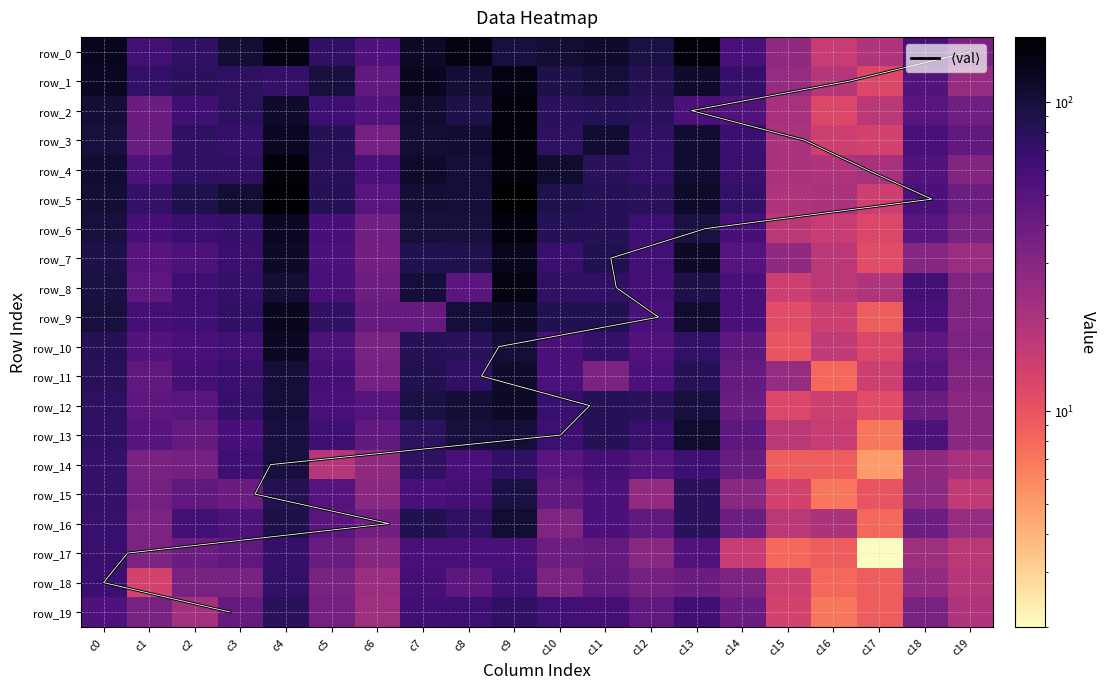

Rank the series by their maximum value, from highest to lowest.

row_5, row_3, row_0, row_2, row_4, row_6, row_8, row_1, row_7, row_9, row_10, row_12, row_11, row_13, row_16, row_14, row_15, row_19, row_18, row_17, $\langle$val$\rangle$